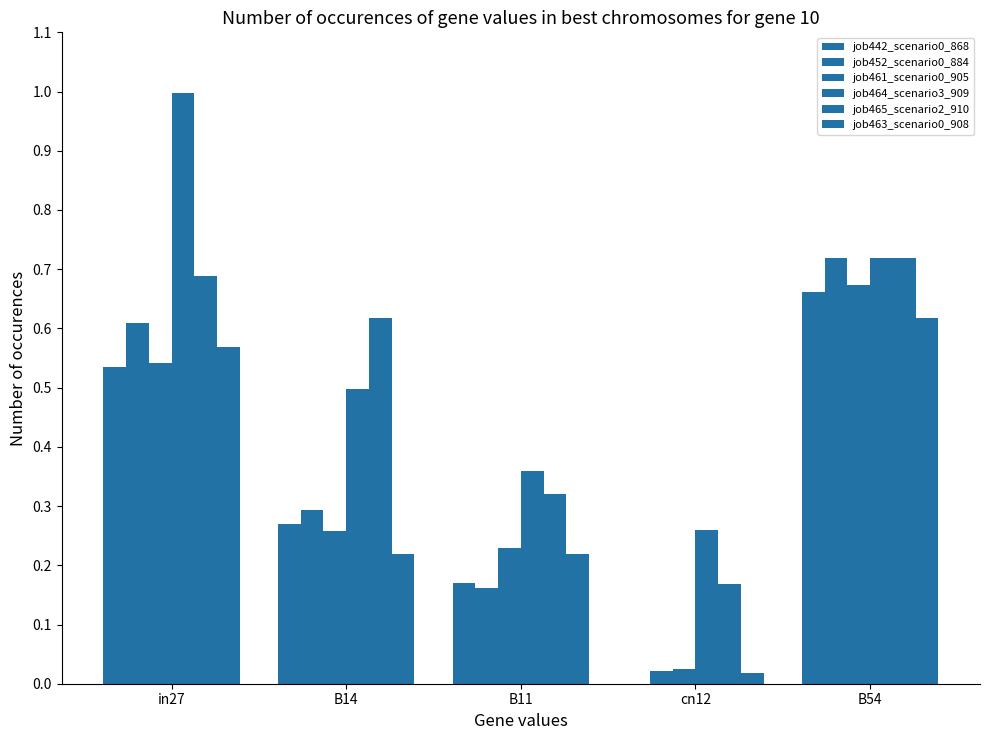

At B11, list the series in order from largest to smallest.

job464_scenario3_909, job465_scenario2_910, job461_scenario0_905, job463_scenario0_908, job442_scenario0_868, job452_scenario0_884